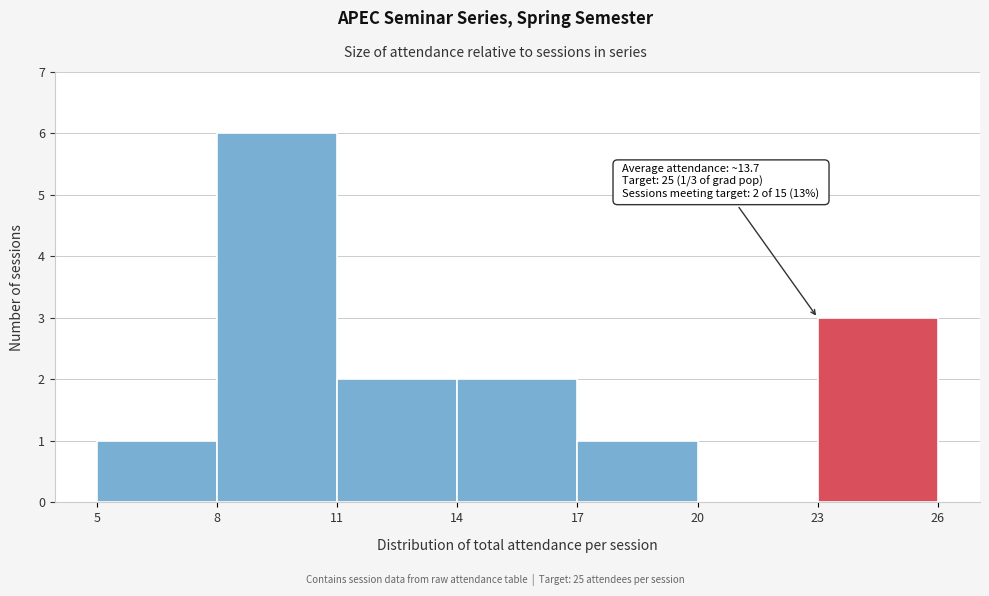

Which range on the x-axis has the tallest bar?

8 to 11